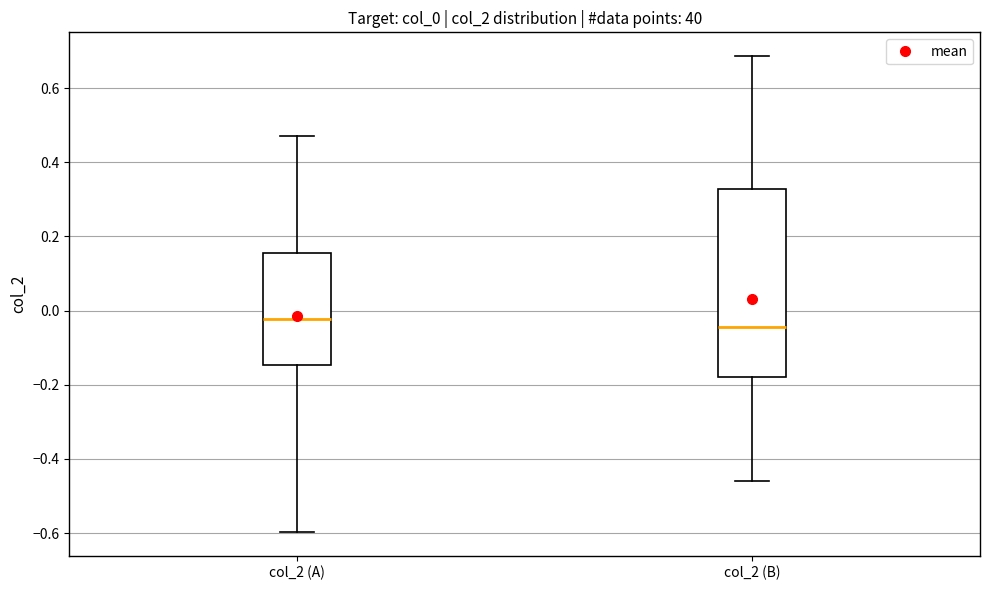

Which box has the lowest median line?

col_2 (B)